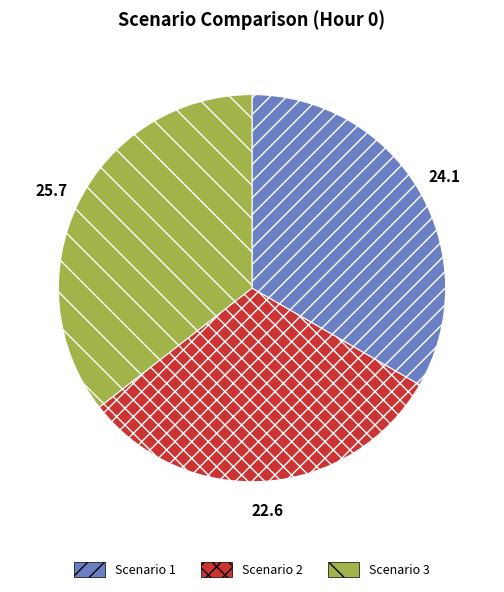

What is the ratio of the value at Scenario 2 to the value at Scenario 3?

0.9